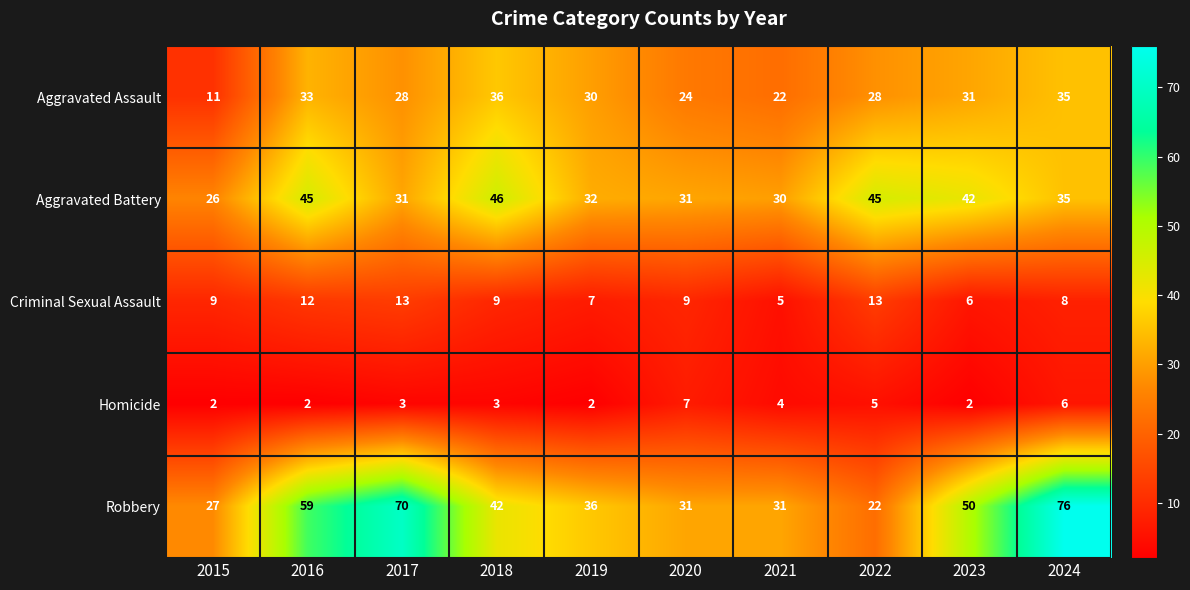

Which category has the highest value across all series?

2024